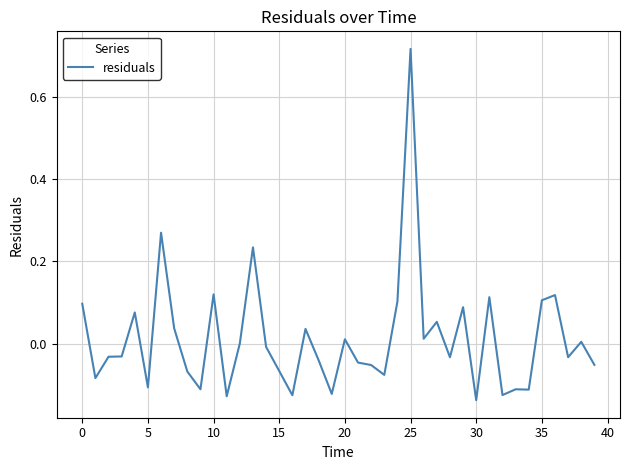

What is the difference between the maximum and minimum values?

0.9